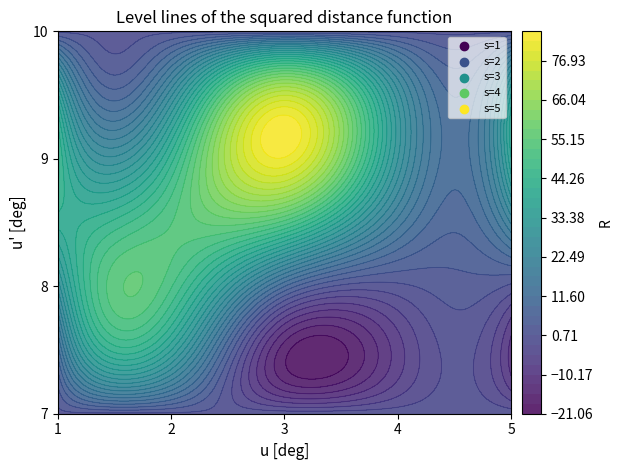

At which category does the chart reach its minimum across all series?

7